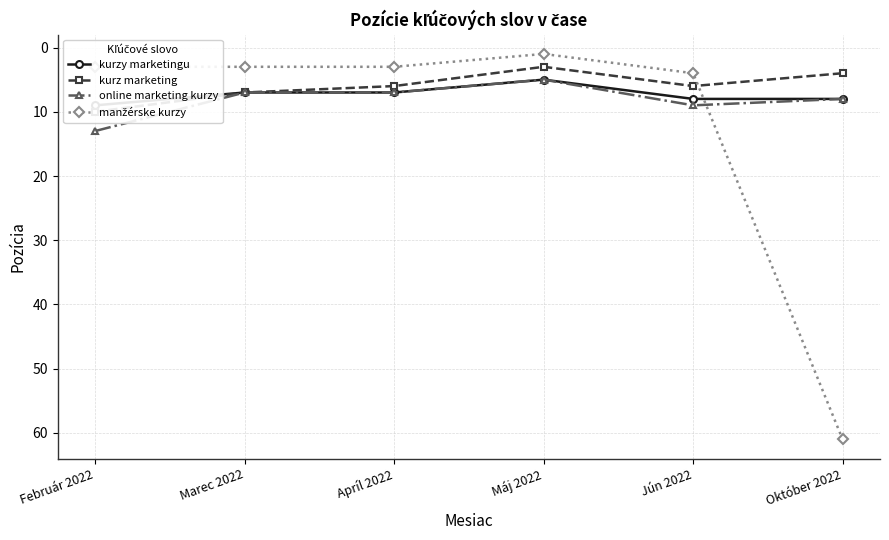

Reading right to left, list all the values displayed in this chart.

kurzy marketingu: 8	8	5	7	7	9
kurz marketing: 4	6	3	6	7	10
online marketing kurzy: 8	9	5	7	7	13
manžérske kurzy: 61	4	1	3	3	3